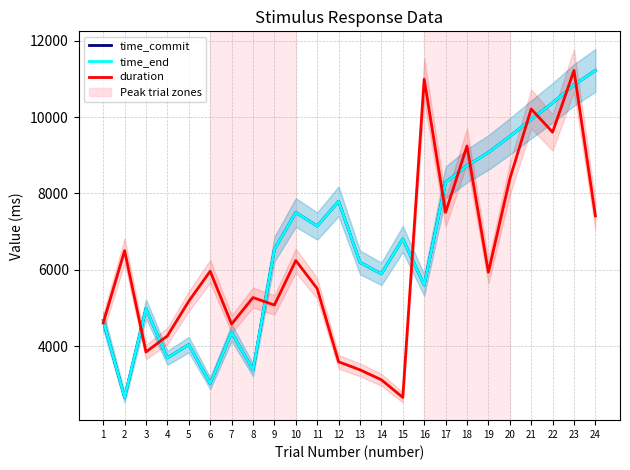

What is the value of the time_commit point at the 1st from the left?

4670.2